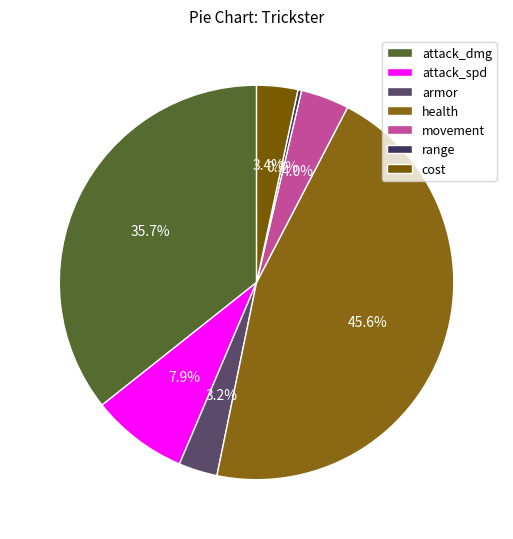

What is the change in value from attack_spd to cost?

-23.0